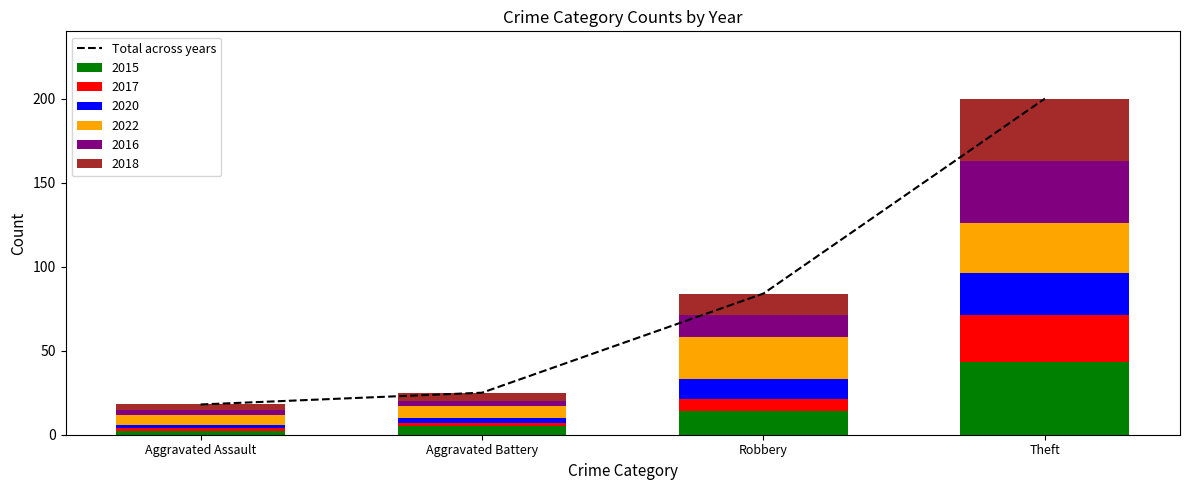

Reading right to left, list all the values displayed in this chart.

Theft=200	Robbery=84	Aggravated Battery=25	Aggravated Assault=18